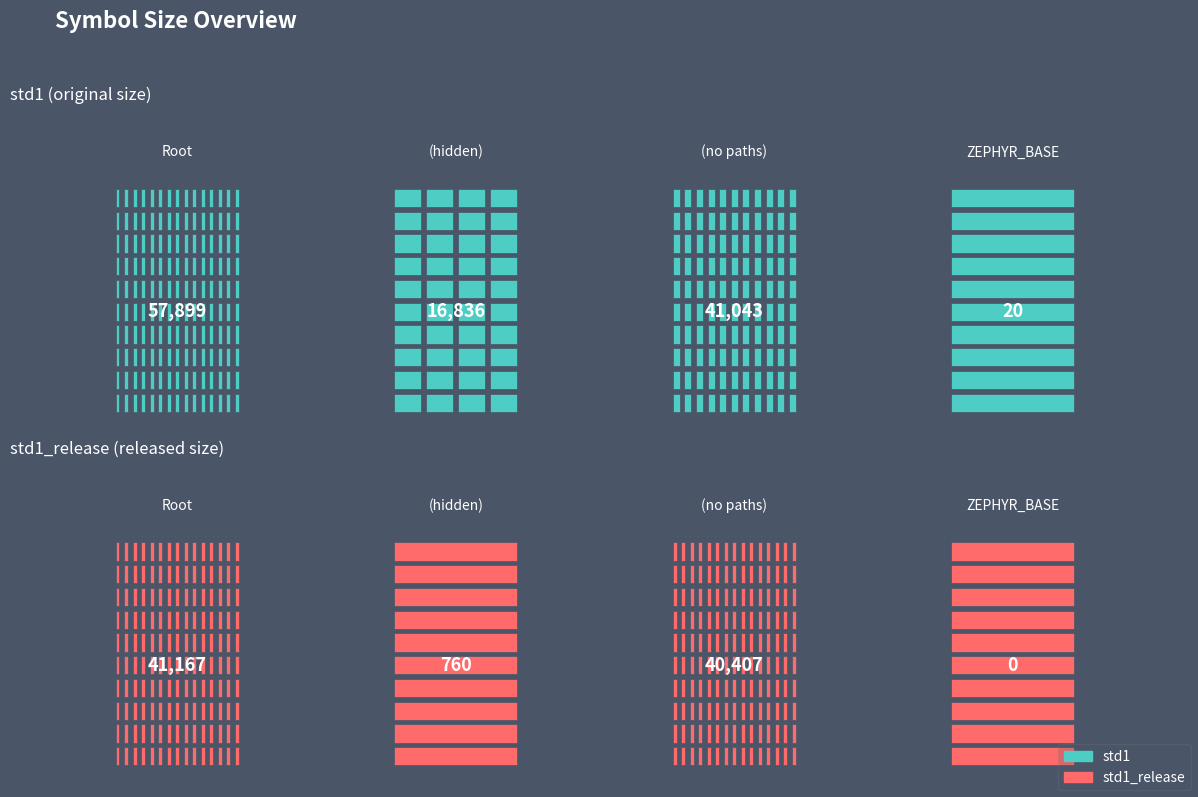

True or false: std1 has a value of 75404 at Root.

False